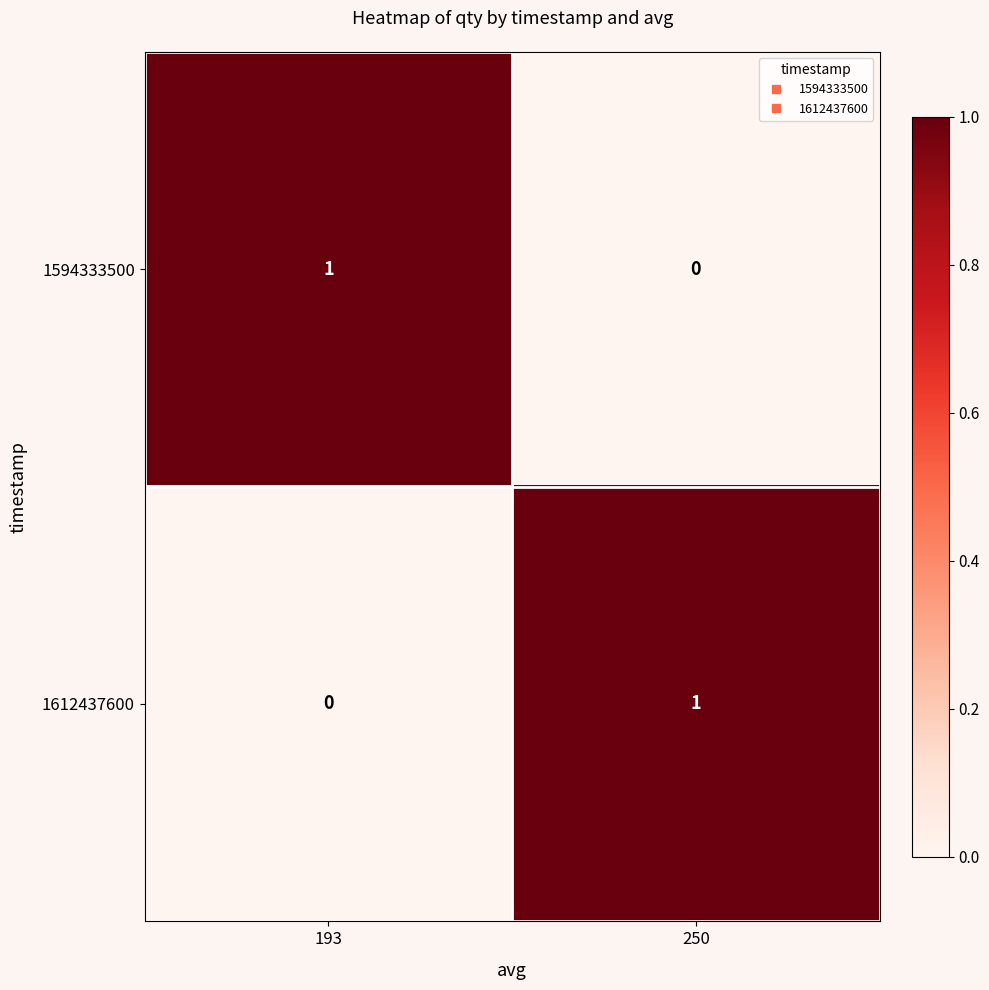

Reading right to left, extract all data points from this chart.

1594333500: 250=0	193=1
1612437600: 250=1	193=0